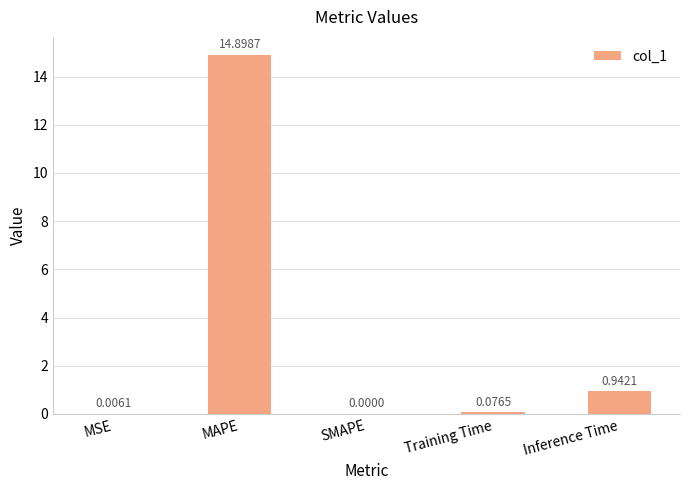

Is it true that the value at MAPE is 14.9?

True